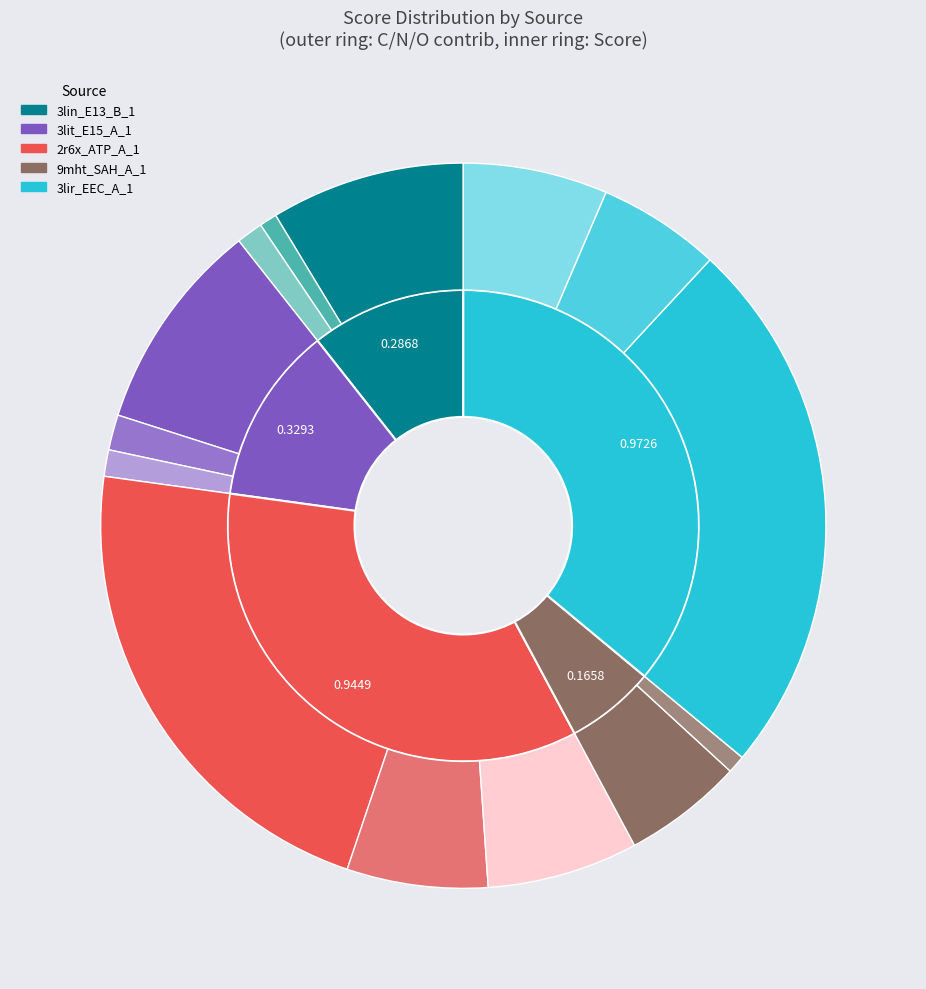

Does any single category account for the majority?

No